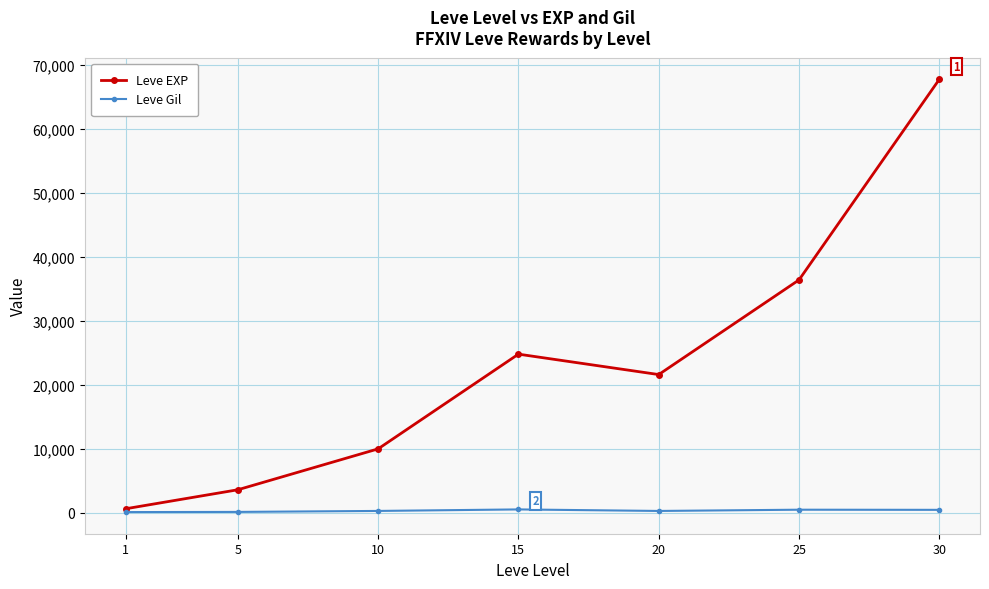

What is the highest value of the Leve EXP series?

67730